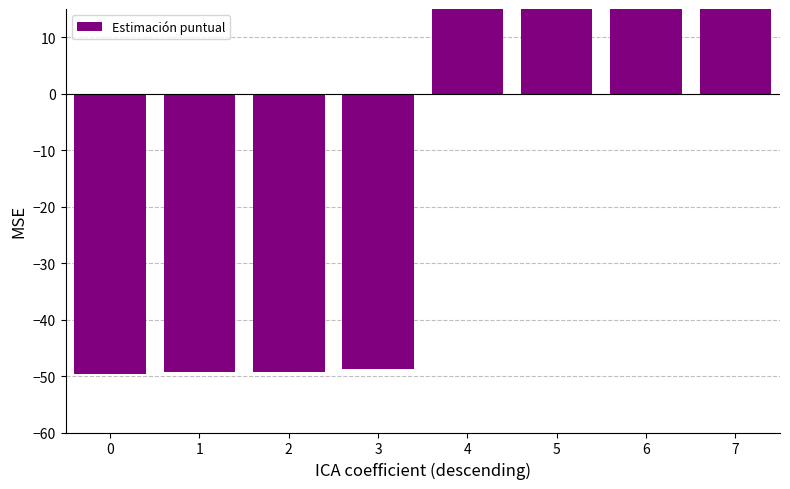

Are the bars grouped side by side (vs. stacked)?

No